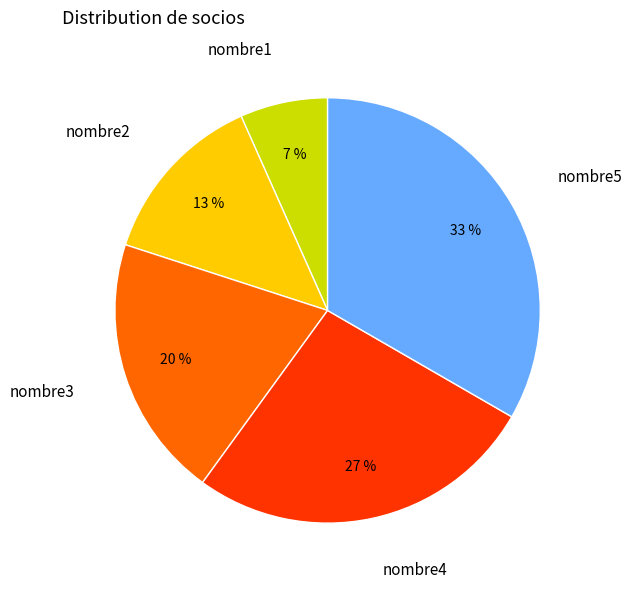

What percentage is the nombre2 slice, to the nearest percent?

13%